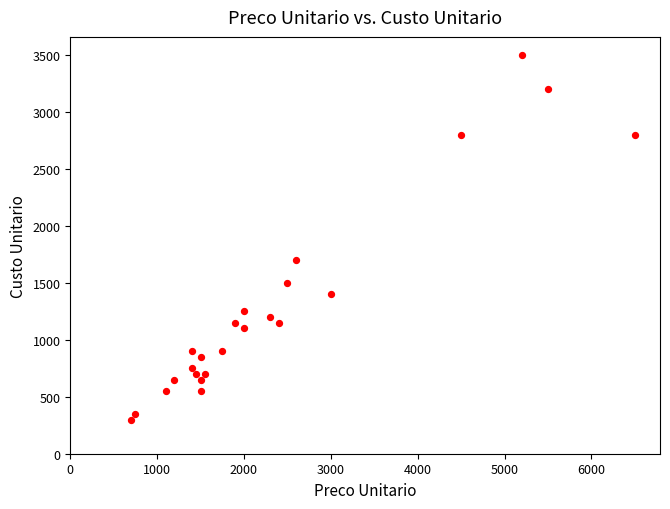

What Y value in the scatter plot is closest to 1900?

1700